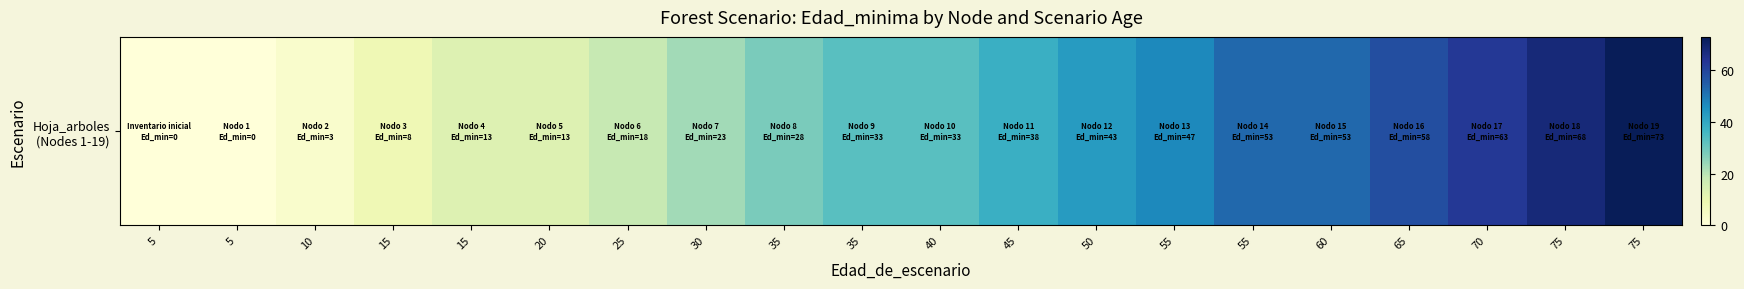

Where is the data nearest to the value 36?

45